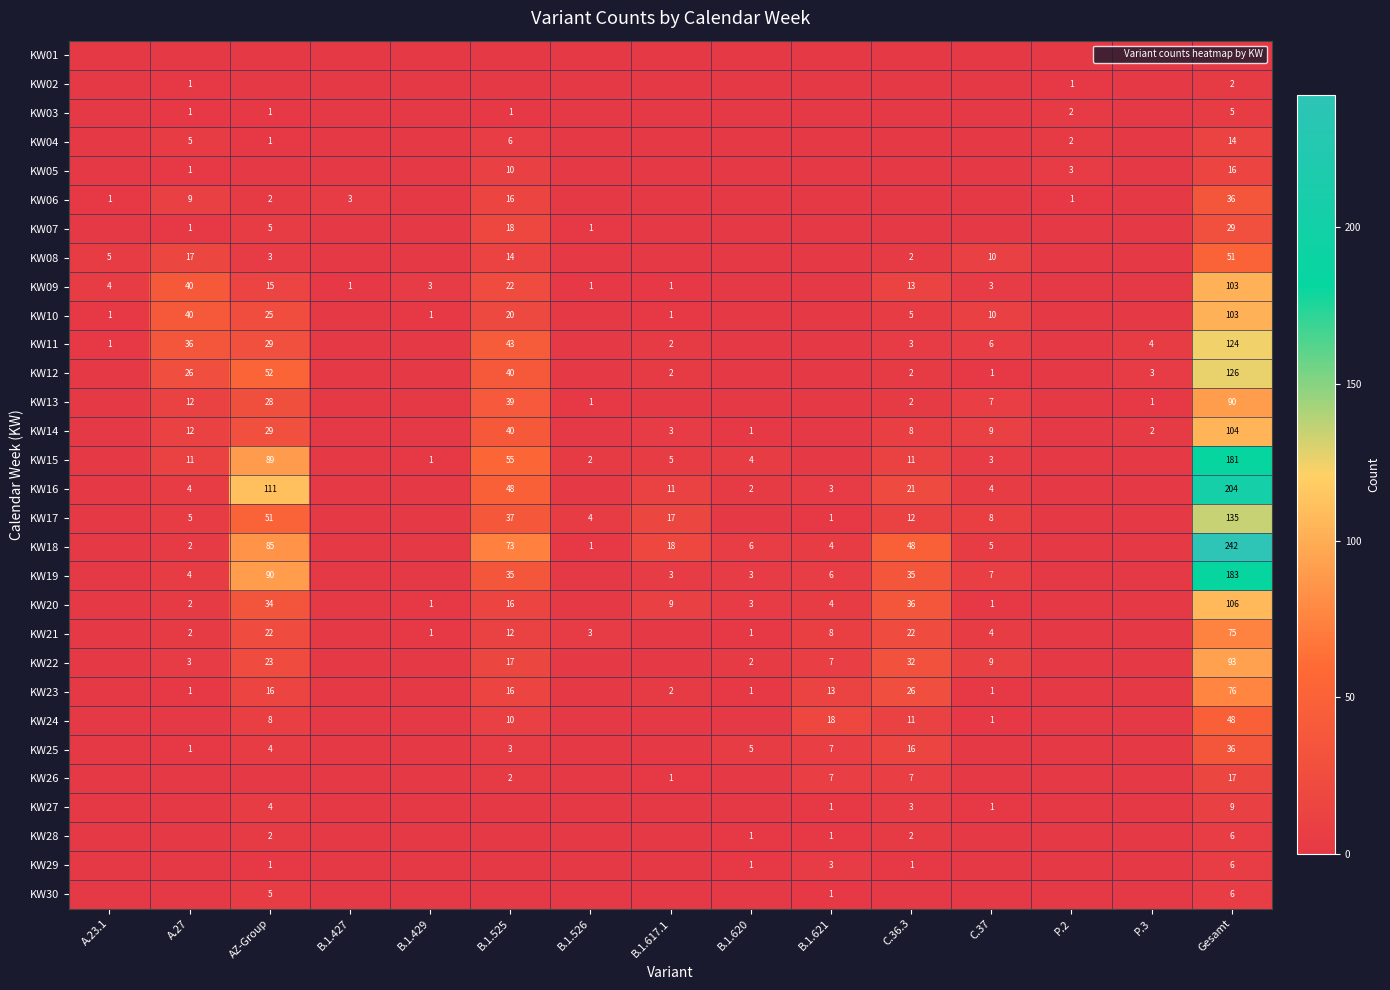

Which category has the lowest value across all series?

A.23.1